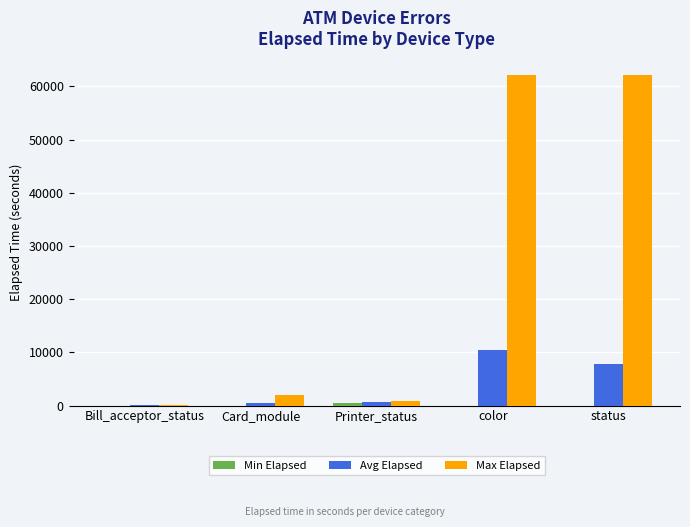

The value of Avg Elapsed at status is 7799.5. True or false?

True